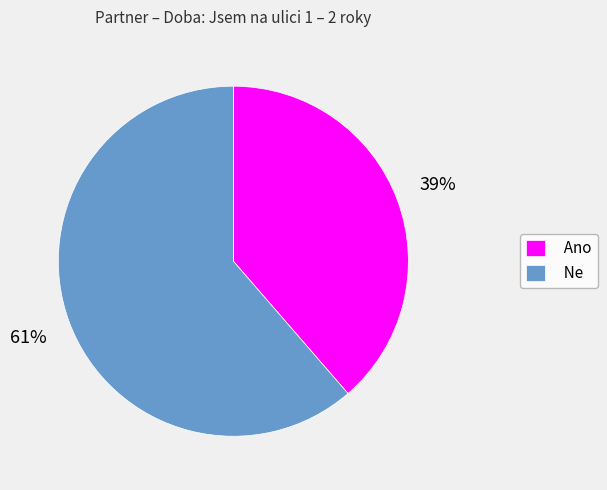

To the nearest percent, what is the average slice percentage?

50%